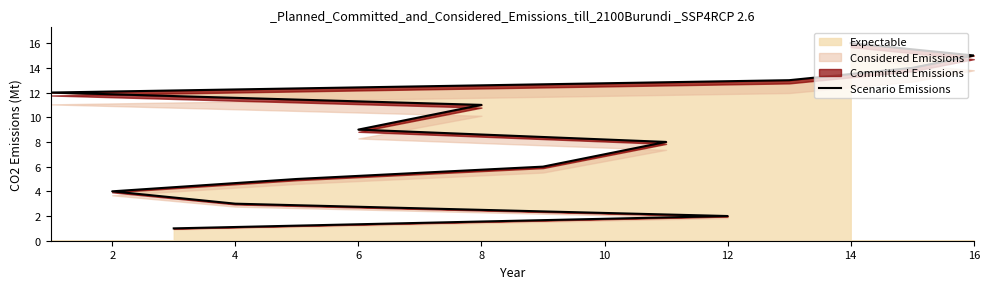

True or false: Expectable has a value of 11 at 10.

False